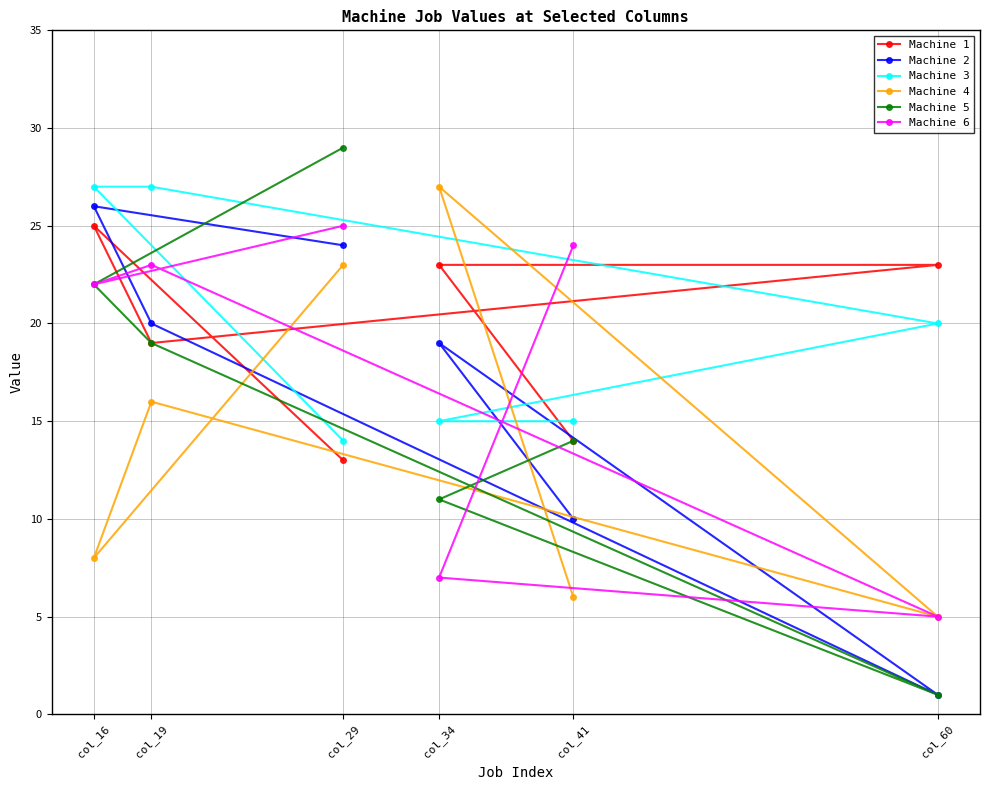

What is the difference between the second highest and second lowest values in the Machine 5 series?

11